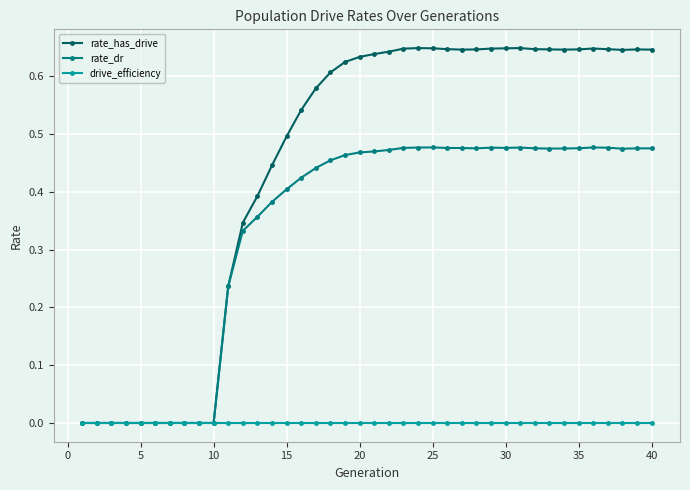

True or false: rate_dr has more than 0 interior local peaks.

True